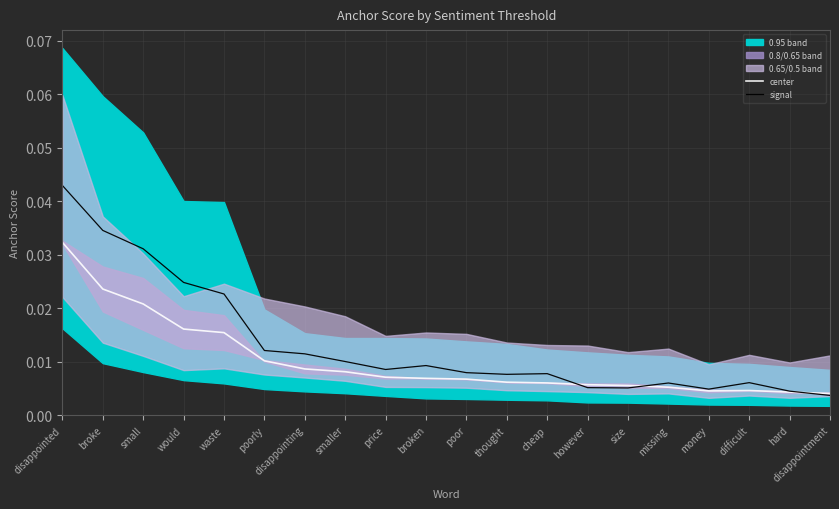

Where is the first local minimum for signal?

price